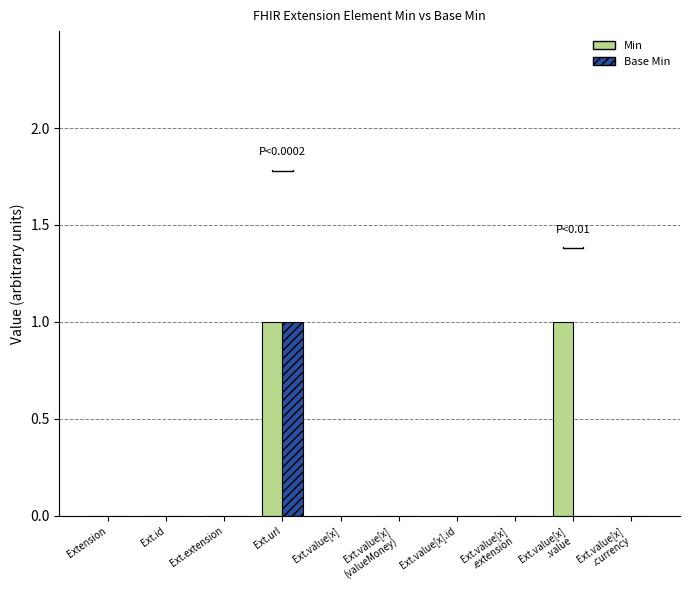

How many Min values are between 0 and 1?

10